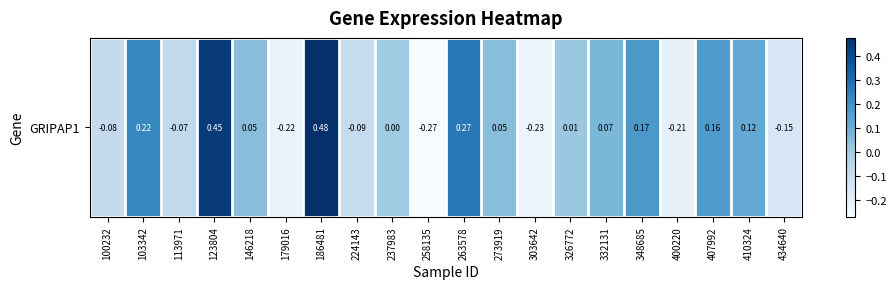

How many values exceed 0?

12